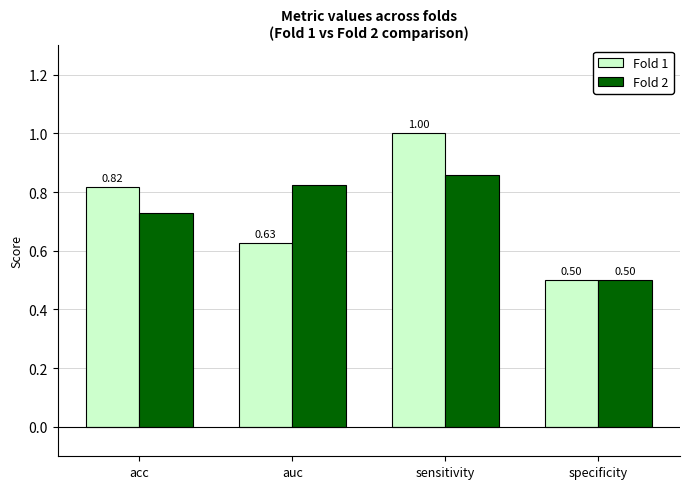

How many bars are there in each group?

2